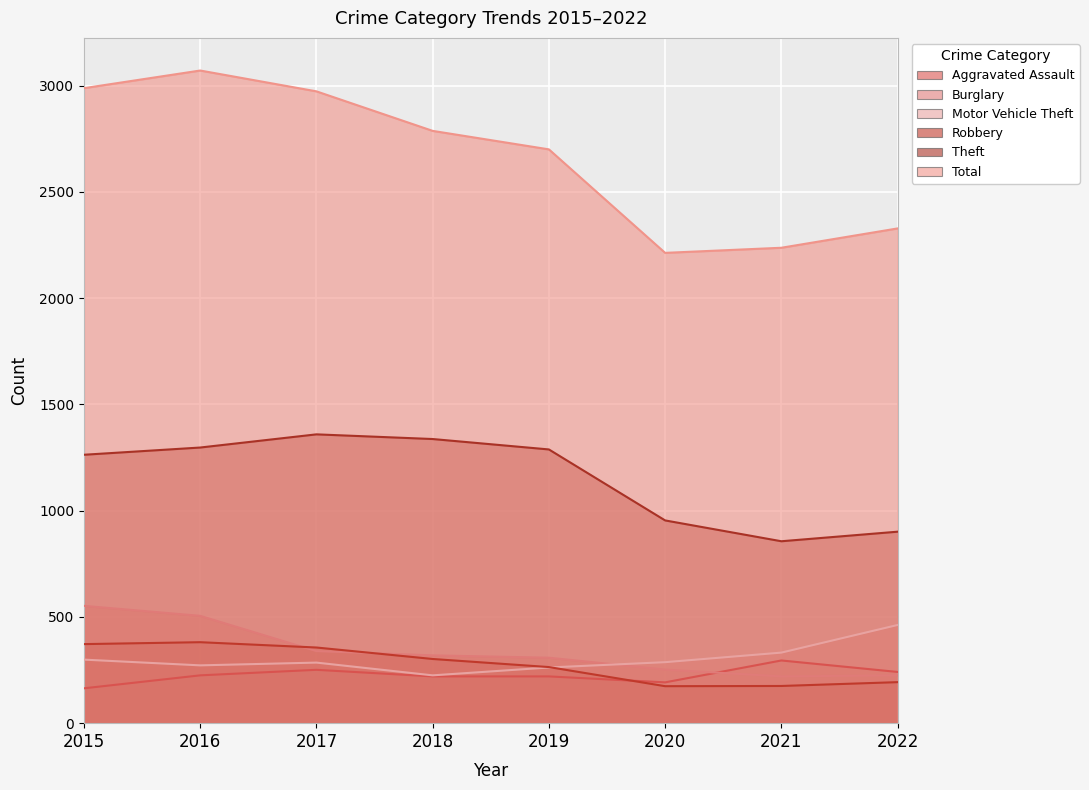

Count the number of categories in the chart.

8